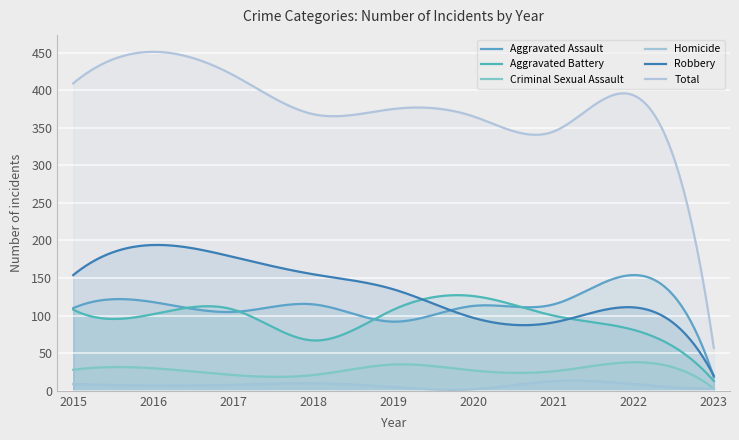

True or false: Total has more than 0 points higher than both neighbors.

True